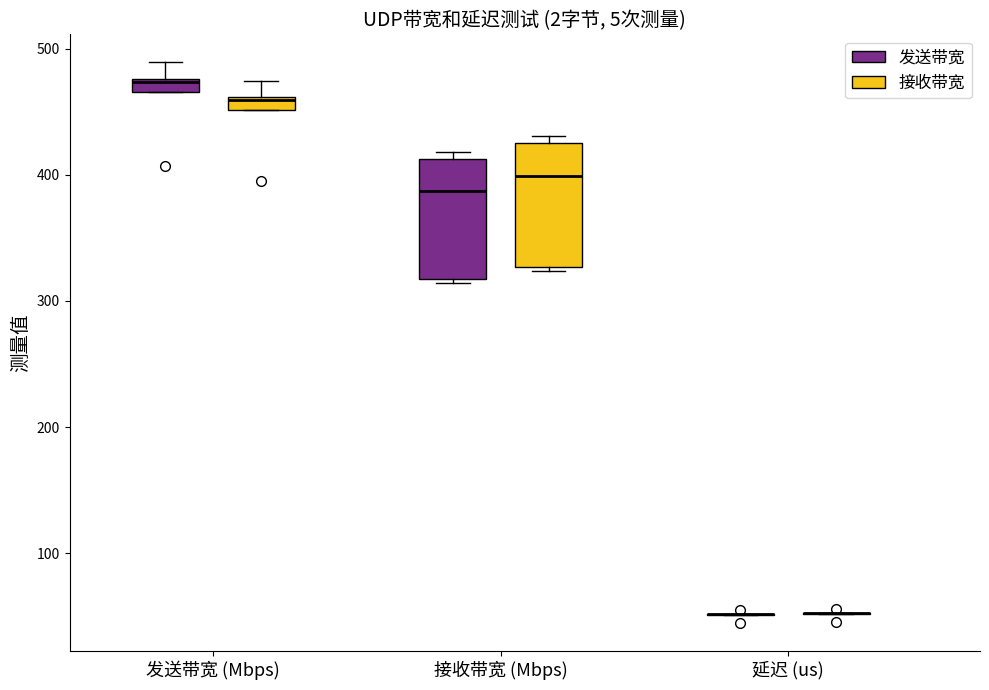

Where is the lower edge of the box for 发送带宽 (Mbps) (接收带宽) on the y-axis? The values are not printed on the chart, so give them approximately, as read against the axis.

450